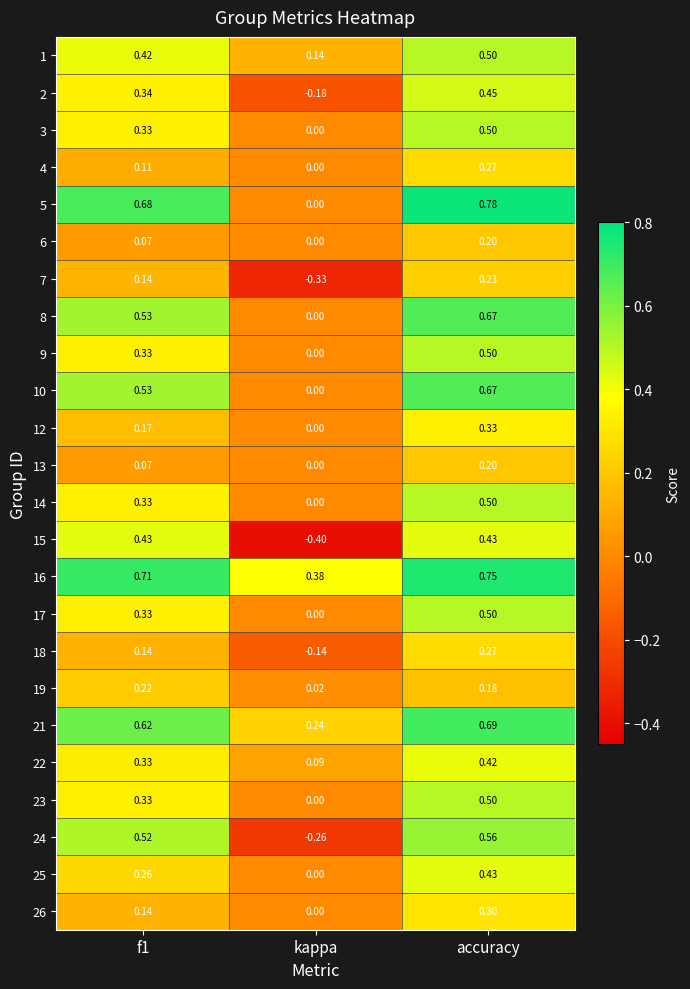

Is the value of 19 at f1 greater than the value of 26 at kappa?

Yes